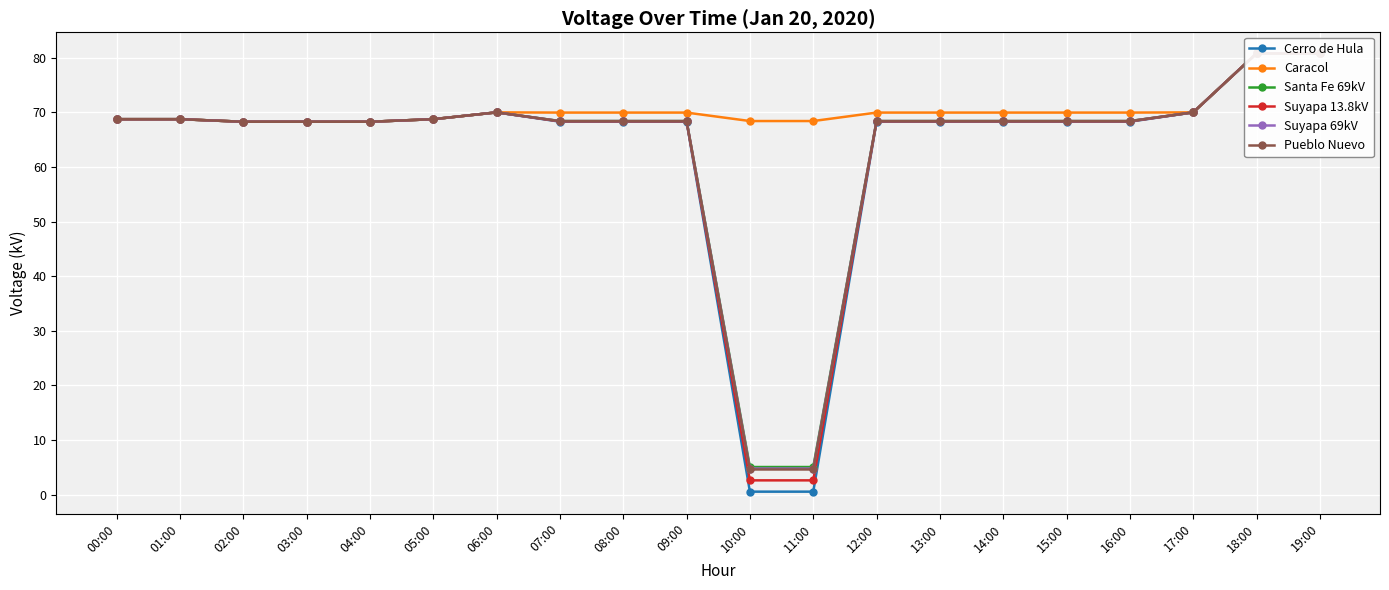

True or false: Suyapa 69kV and Caracol intersect in this chart.

False